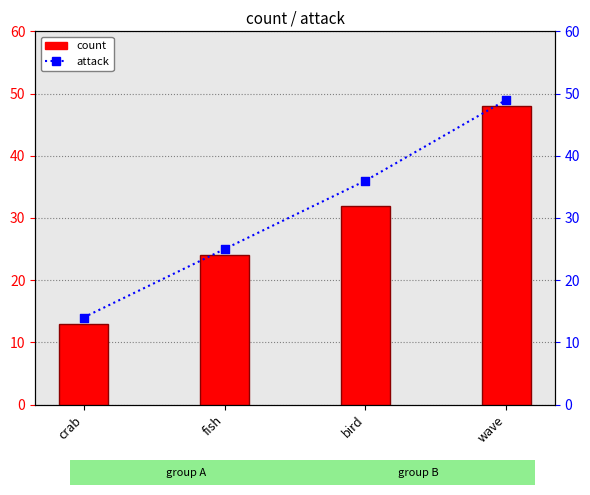

At which category is the sum across all series the highest?

wave